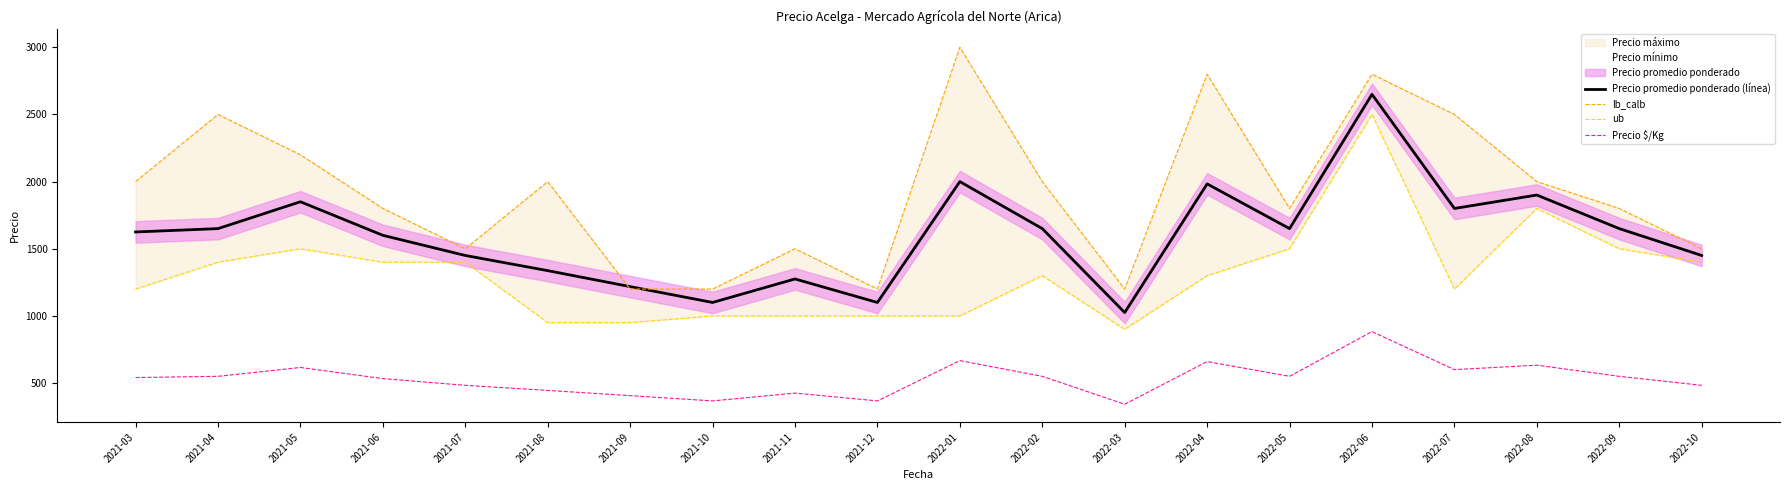

What is the difference between the maximum and minimum values in the ub series?

1600